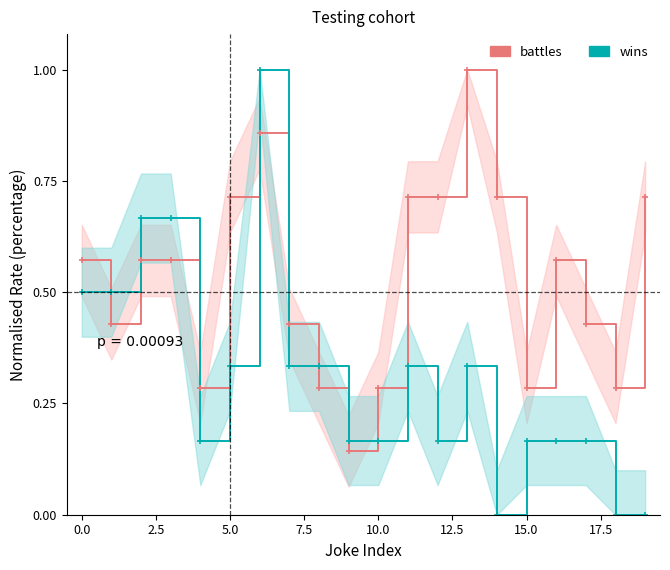

At which label does battles reach its peak?

13